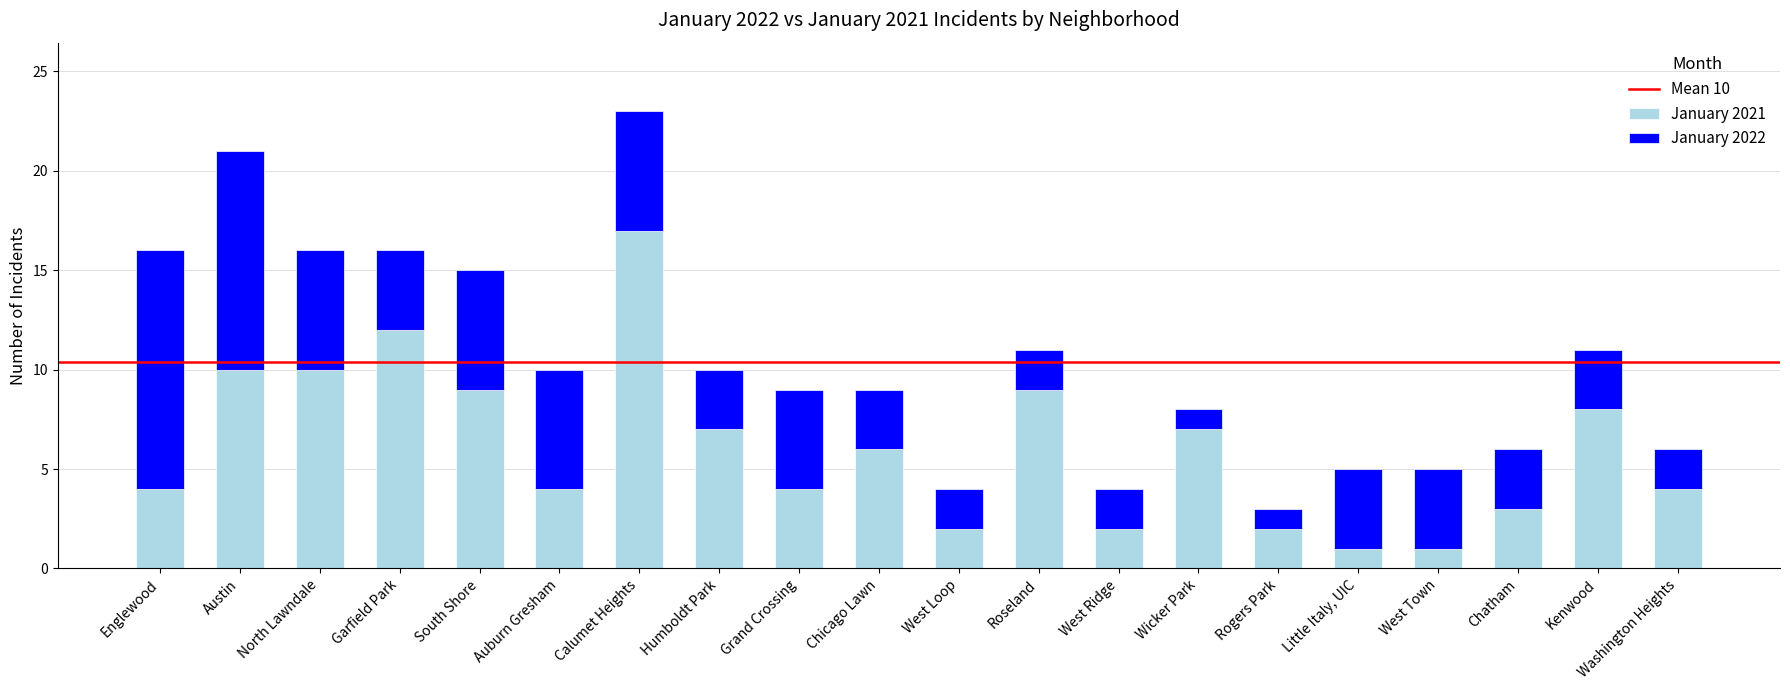

Where does the January 2021 series first go above 6?

Austin